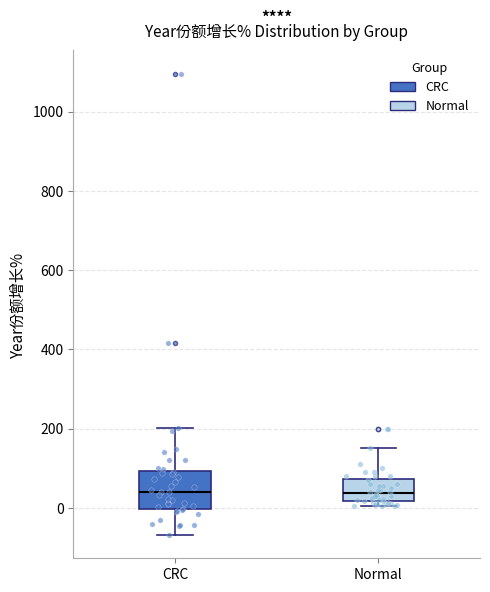

Reading left to right, transcribe this box plot: for each box, give where its median line is, the range the box spans, and where its two whiskers end, as read against the y-axis. The values are not printed on the chart, so give them approximately, as read against the axis.

CRC: median 40, box 0 to 100, whiskers -60 to 200
Normal: median 40, box 20 to 80, whiskers 0 to 160